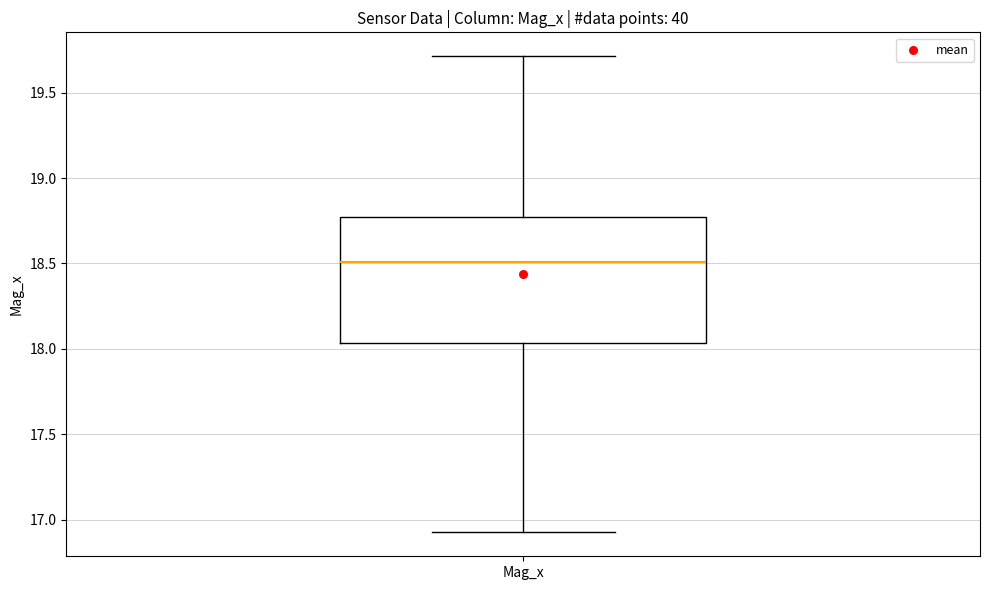

Where is the lower edge of the box for Mag_x on the y-axis? The values are not printed on the chart, so give them approximately, as read against the axis.

18.05